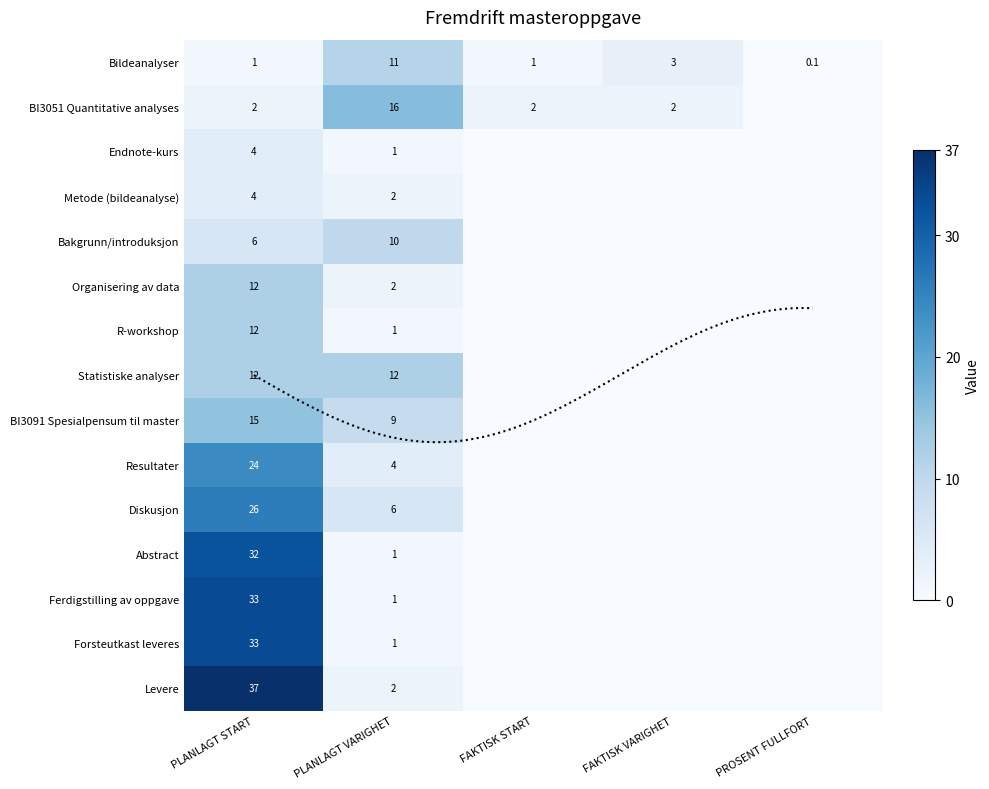

The Bakgrunn/introduksjon series shows 4.0 at FAKTISK START. True or false?

False